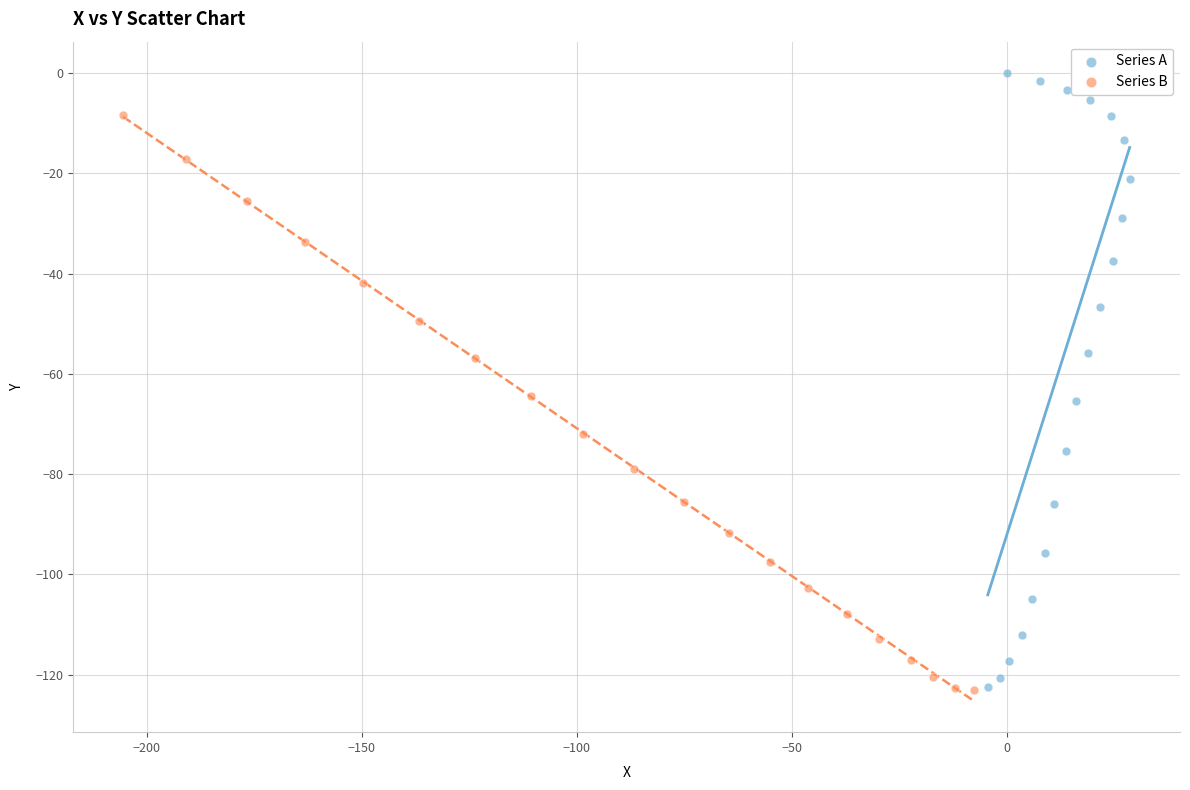

Which series has the largest Y range (max minus min)?

Series A